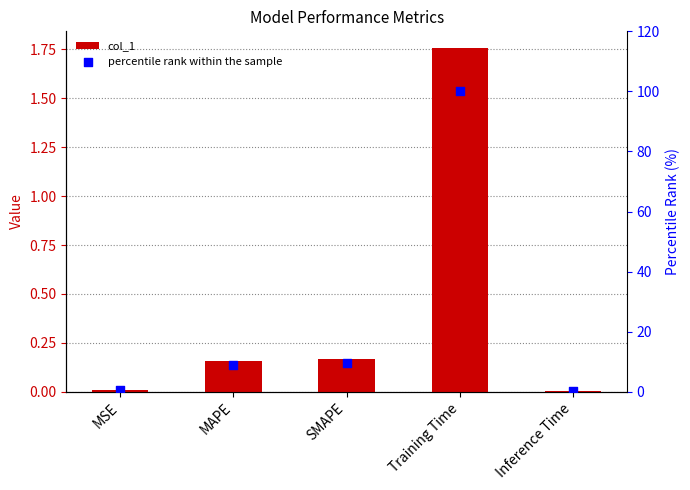

Which series has the largest total across all categories?

percentile rank within the sample